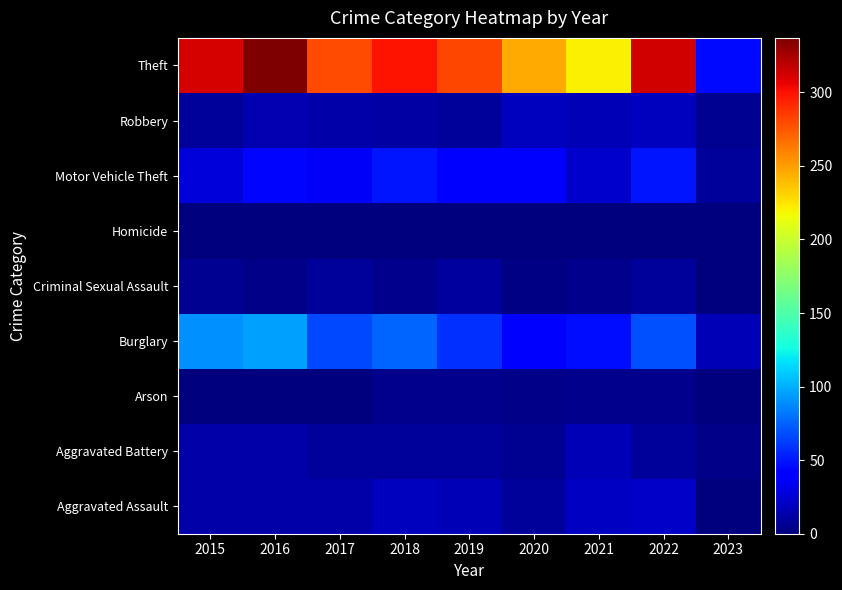

At which category is the sum across all series the highest?

2016